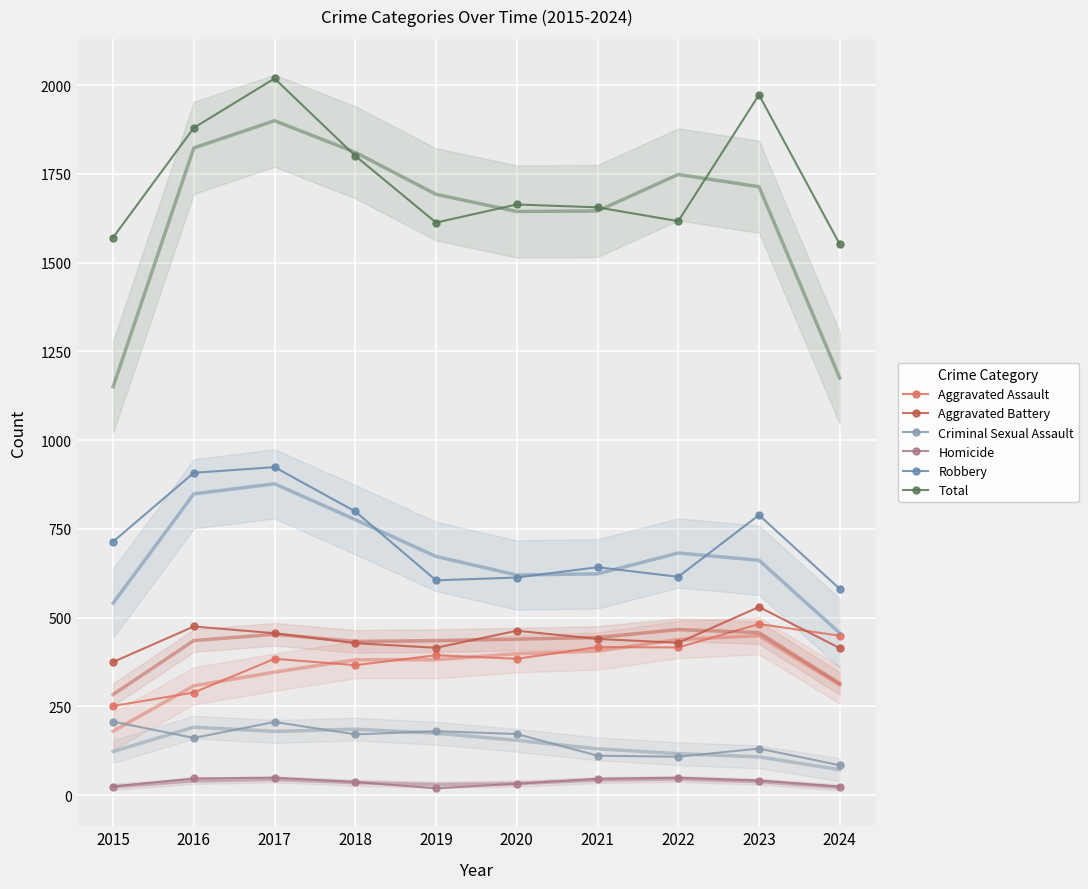

Which series ends up on top after the final intersection of Aggravated Battery and Aggravated Assault?

Aggravated Assault